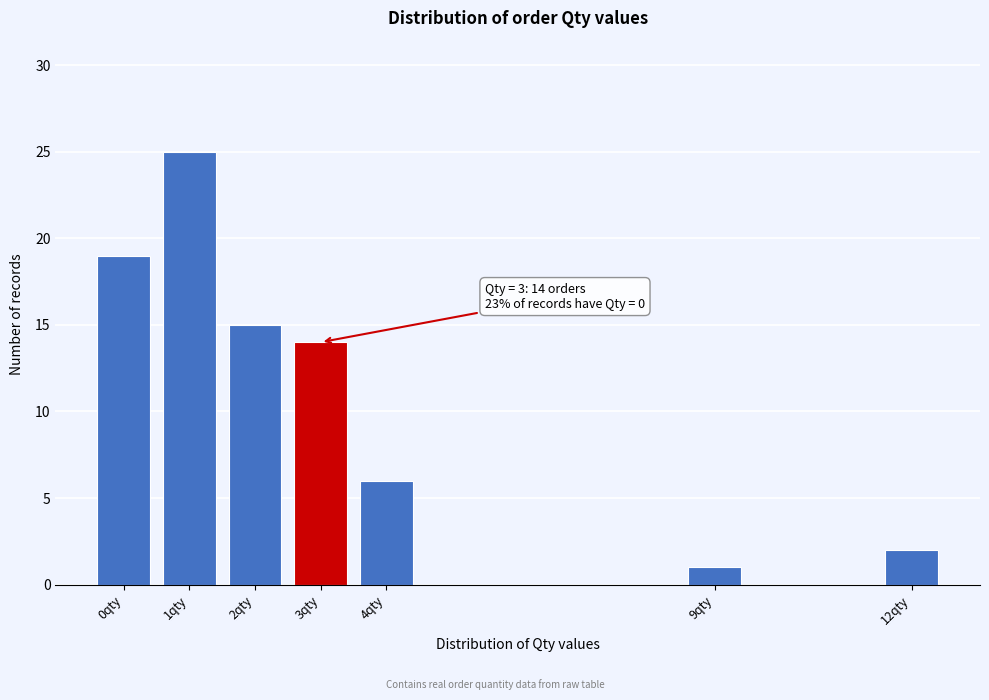

Reading right to left, transcribe all the data shown in this chart.

12qty=2	9qty=1	4qty=6	3qty=14	2qty=15	1qty=25	0qty=19